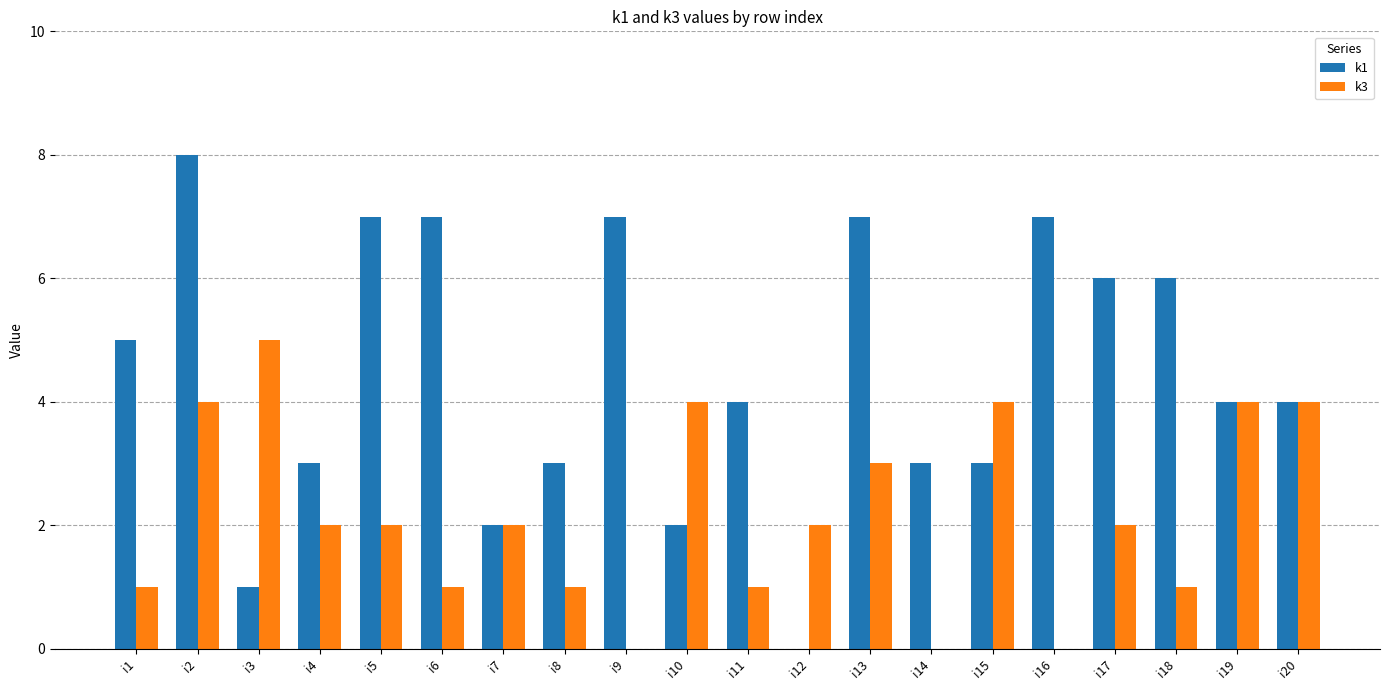

Which series changed the most between i13 and i14?

k1